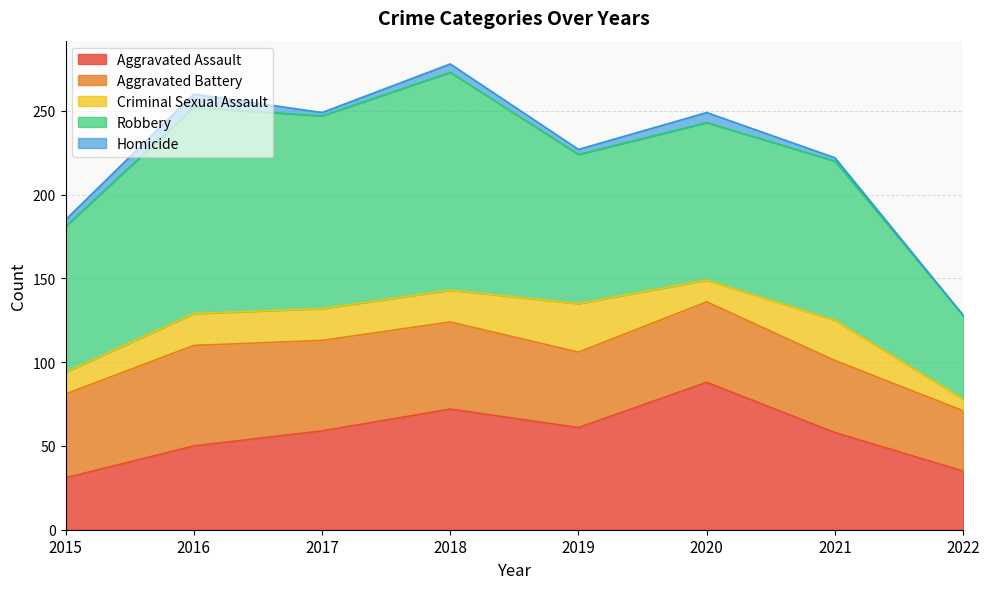

How many categories are shown in the chart?

8